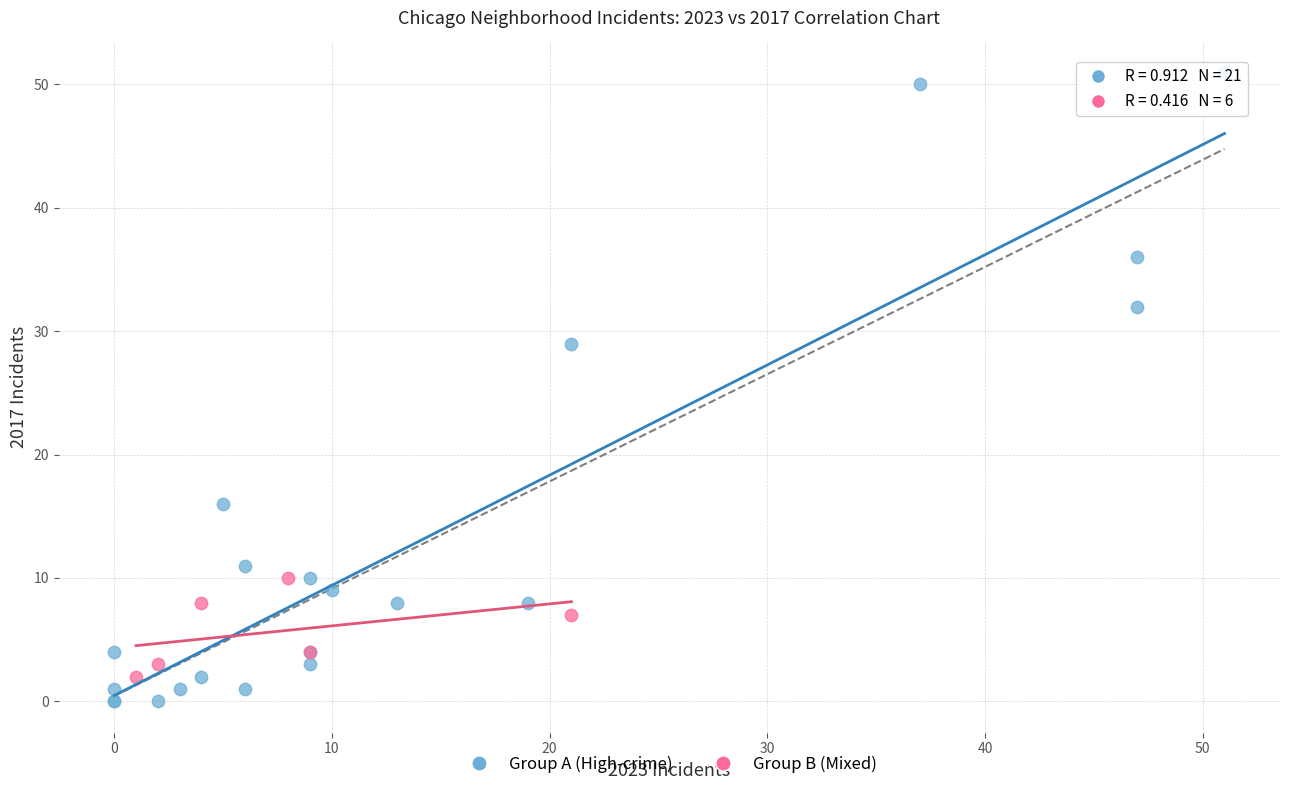

What are all the series names shown in the legend?

Group A (High-crime), Group B (Mixed)